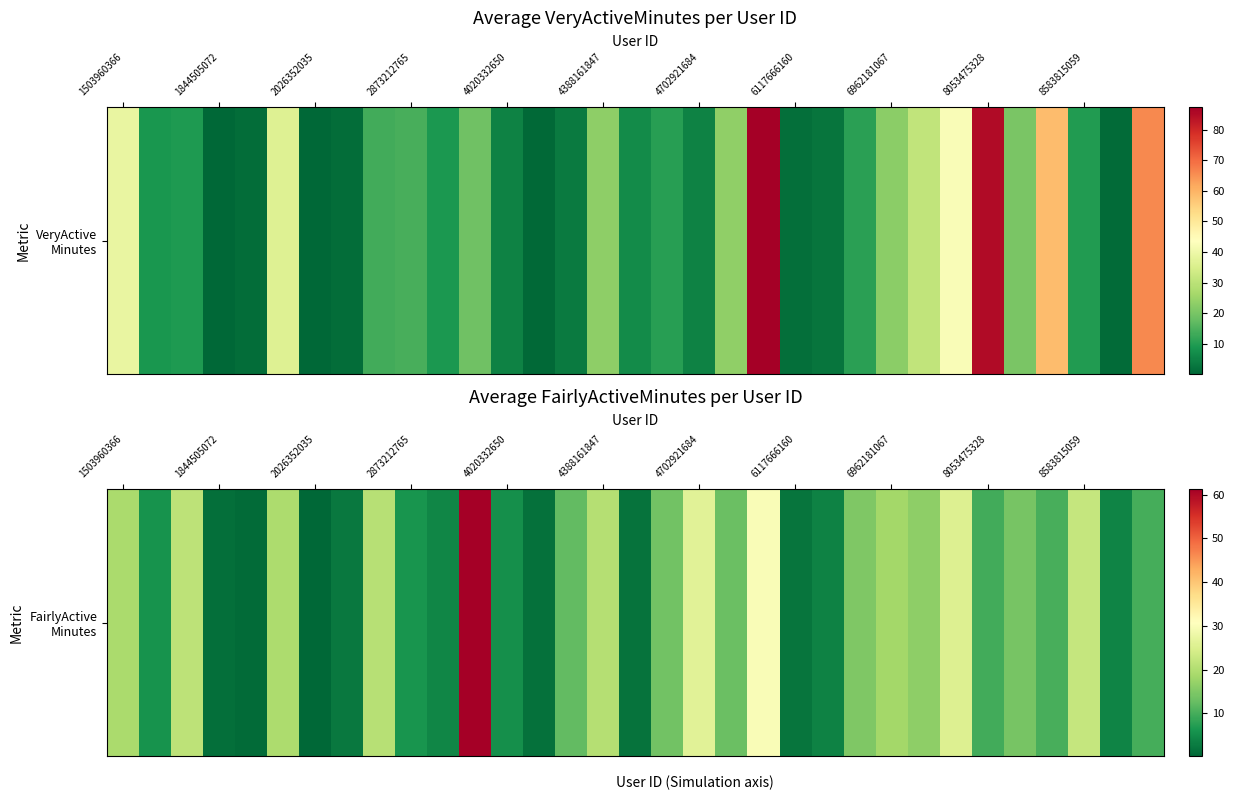

Reading left to right, extract all data points from this chart.

19.2	5.8	21.4	1.3	0.8	19.4	0.3	2.6	20.6	6.1	4.1	61.3	5.4	1.5	12.3	20.4	1.7	13.7	26.0	13.0	29.8	2.0	3.8	14.8	18.5	16.3	25.4	9.6	14.3	10.3	22.2	4.0	9.9